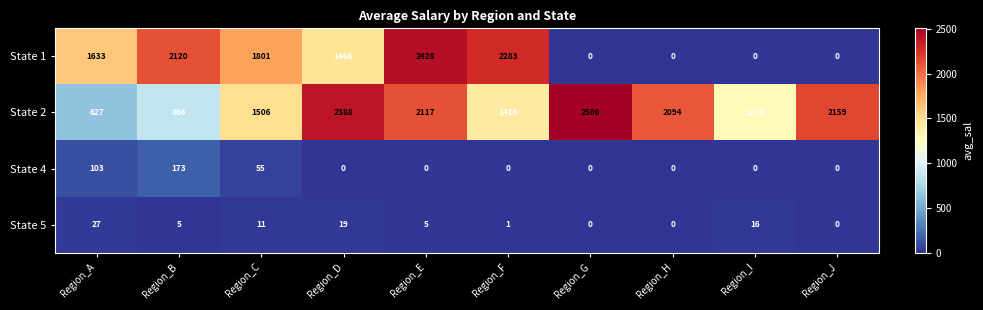

How many categories are shown in the chart?

10